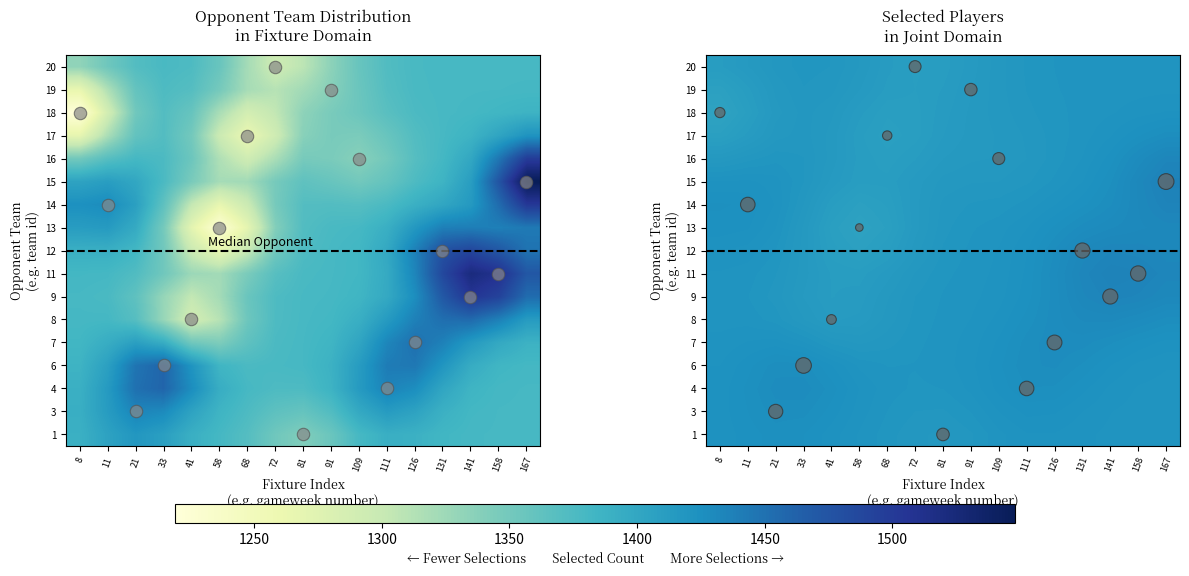

What is the sum of the row_3 values at 72 and 81?

2839.7